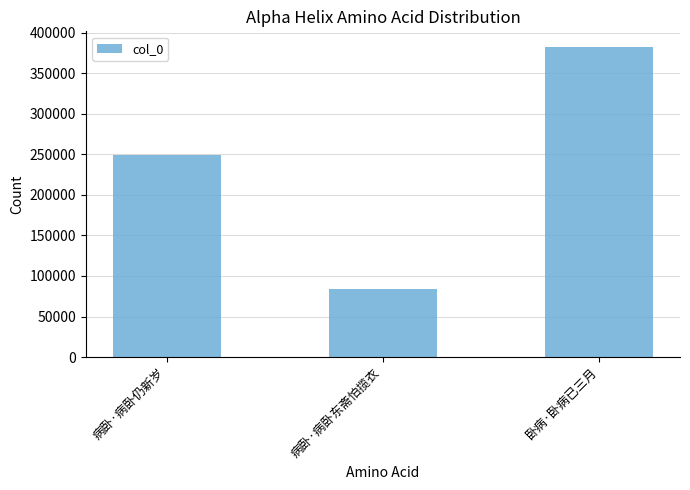

List the labels in order of value, largest first.

卧病·卧病已三月, 病卧·病卧仍新岁, 病卧·病卧东斋怕揽衣